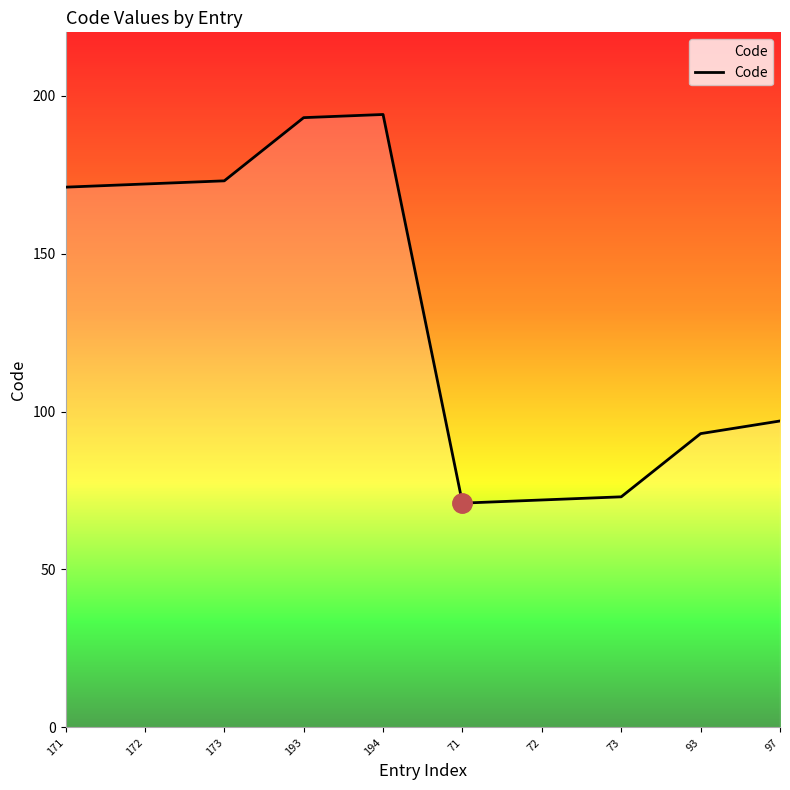

What is the difference between the maximum and minimum values?

123